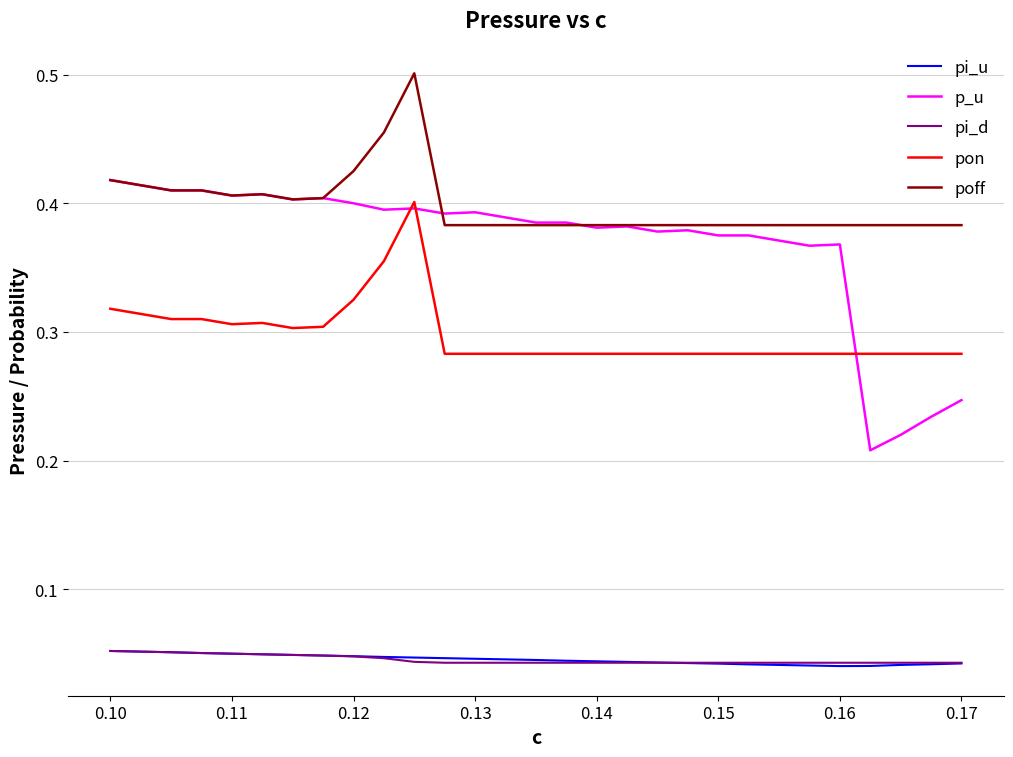

True or false: pon and pi_d cross at least once.

False